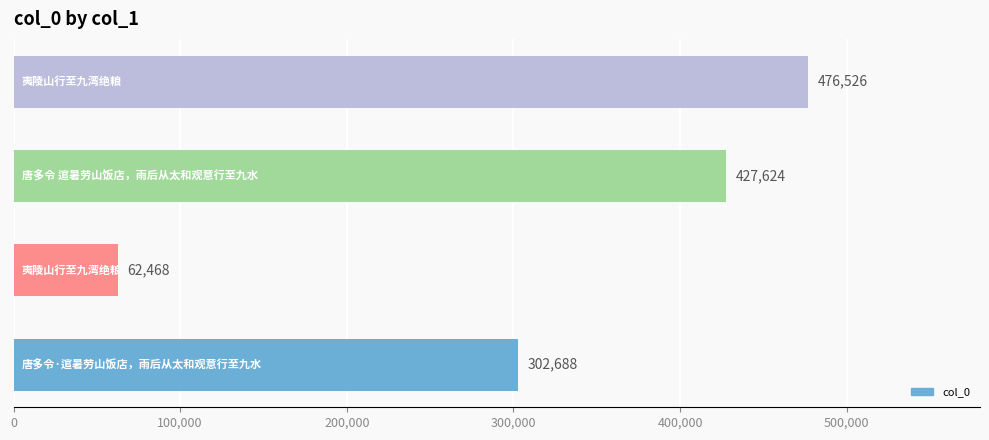

What is the smallest value displayed?

62468